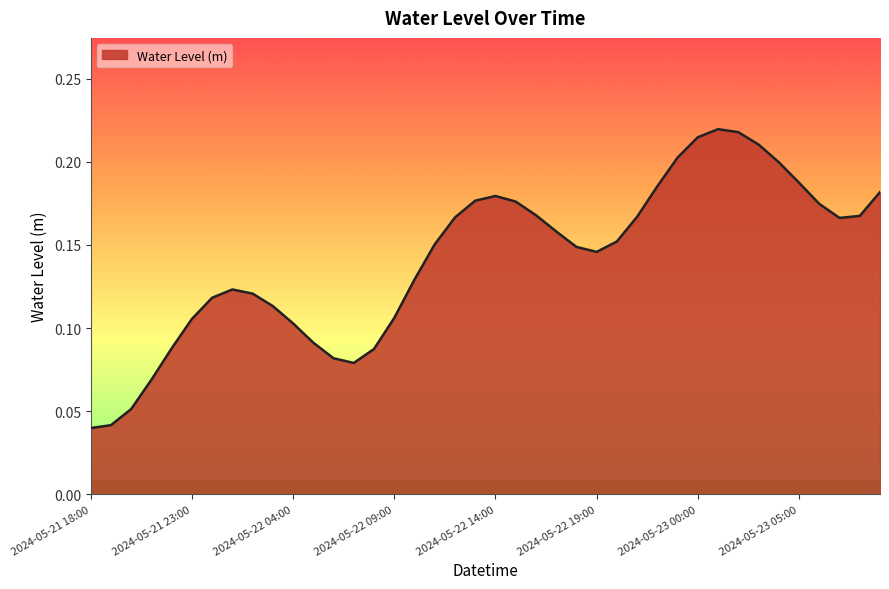

What is the label of the 23rd point from the right?

2024-05-22 11:00